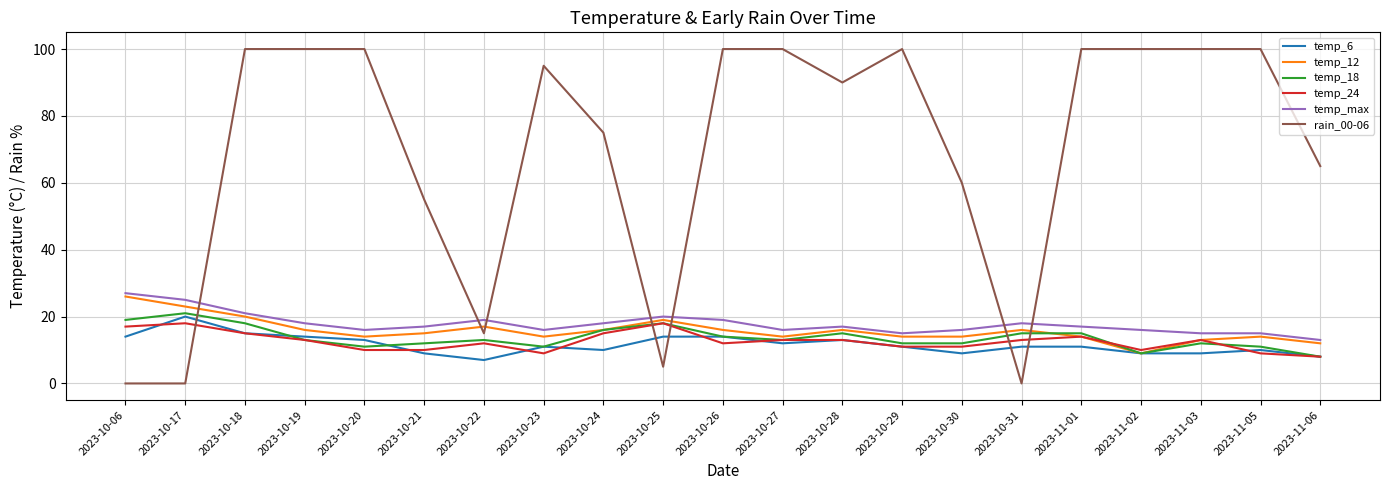

True or false: temp_24 and temp_18 intersect in this chart.

True